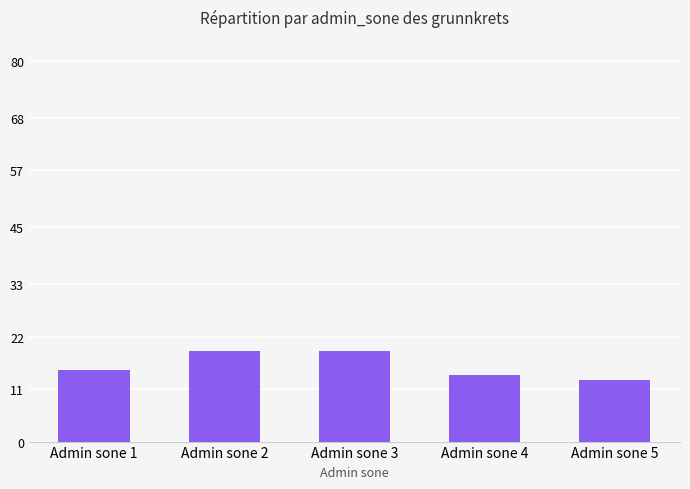

What is the sum of the values at Admin sone 2 and Admin sone 5?

32